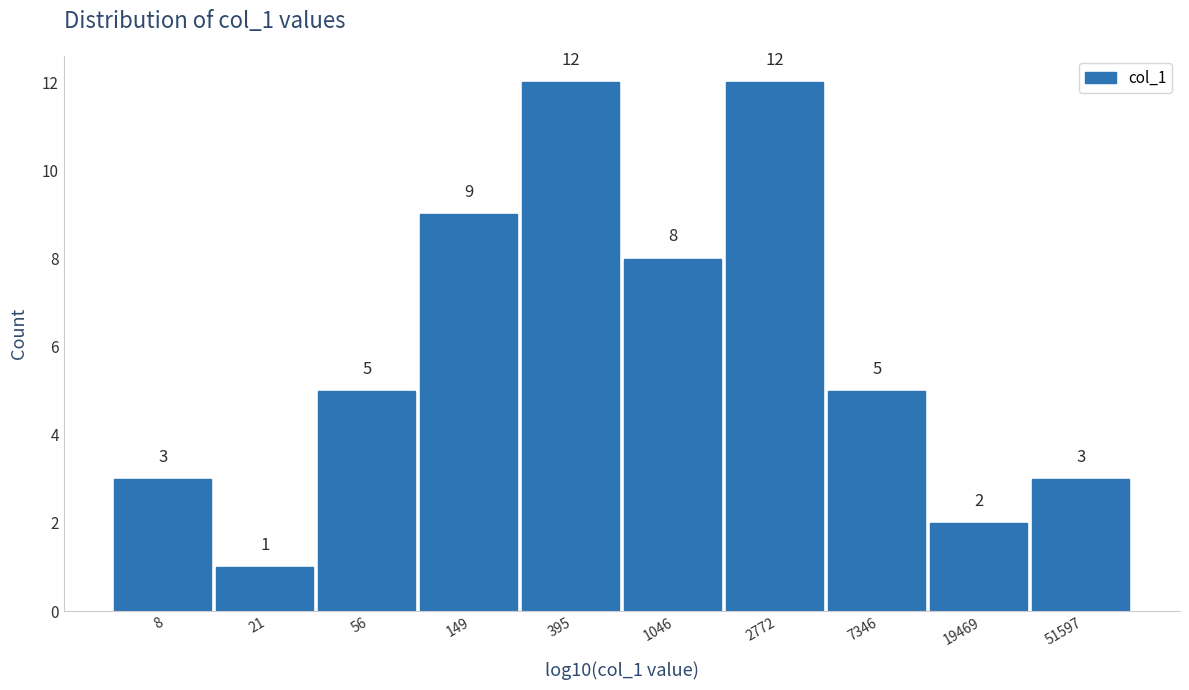

Reading left to right, transcribe all the data shown in this chart.

8=3	21=1	56=5	149=9	395=12	1046=8	2772=12	7346=5	19469=2	51597=3